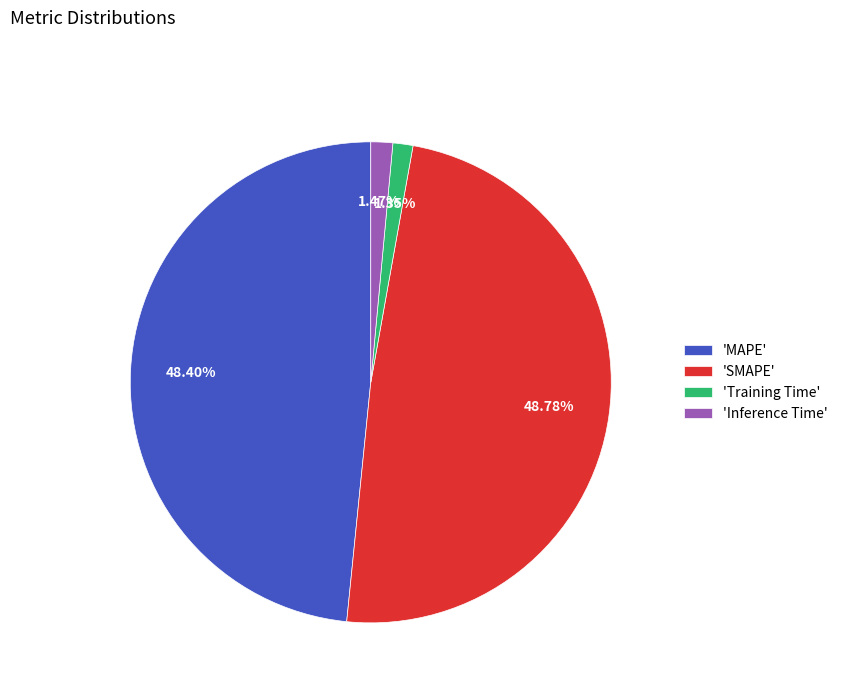

Does any single category account for the majority?

No